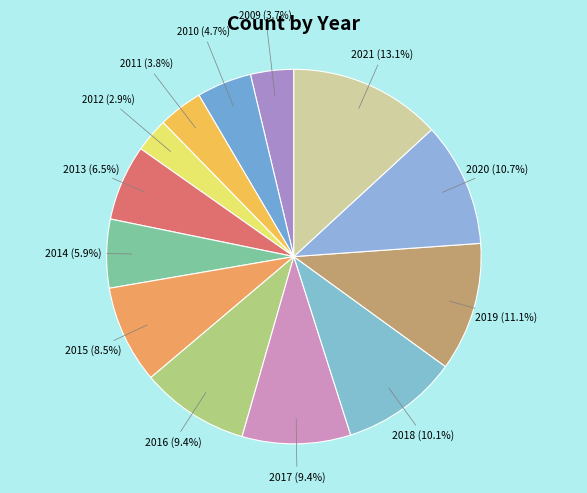

How many segments does this pie chart have?

13